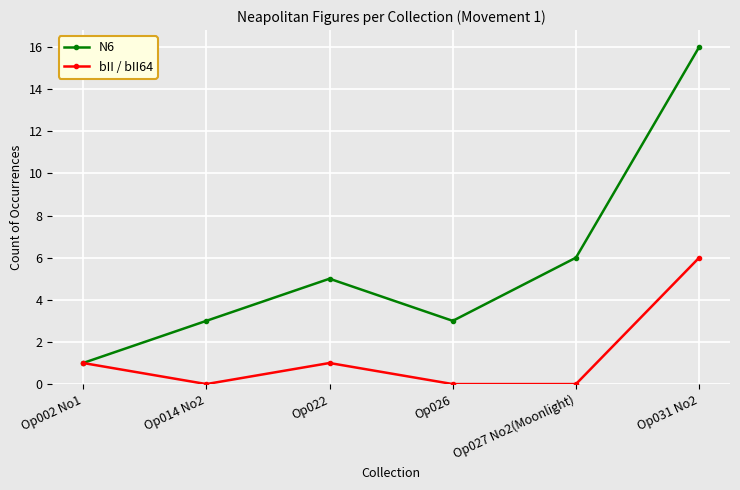

List the series in order of their overall mean, lowest first.

bII / bII64, N6